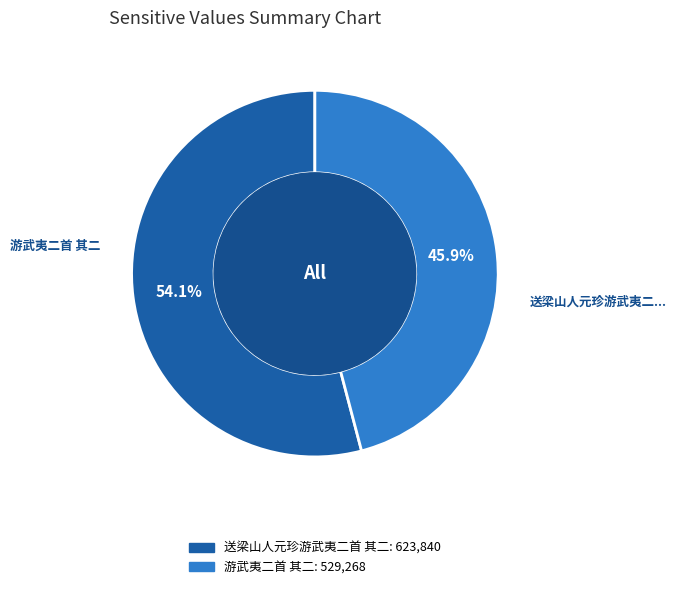

Which category has the biggest portion of the pie?

送梁山人元珍游武夷二首 其二